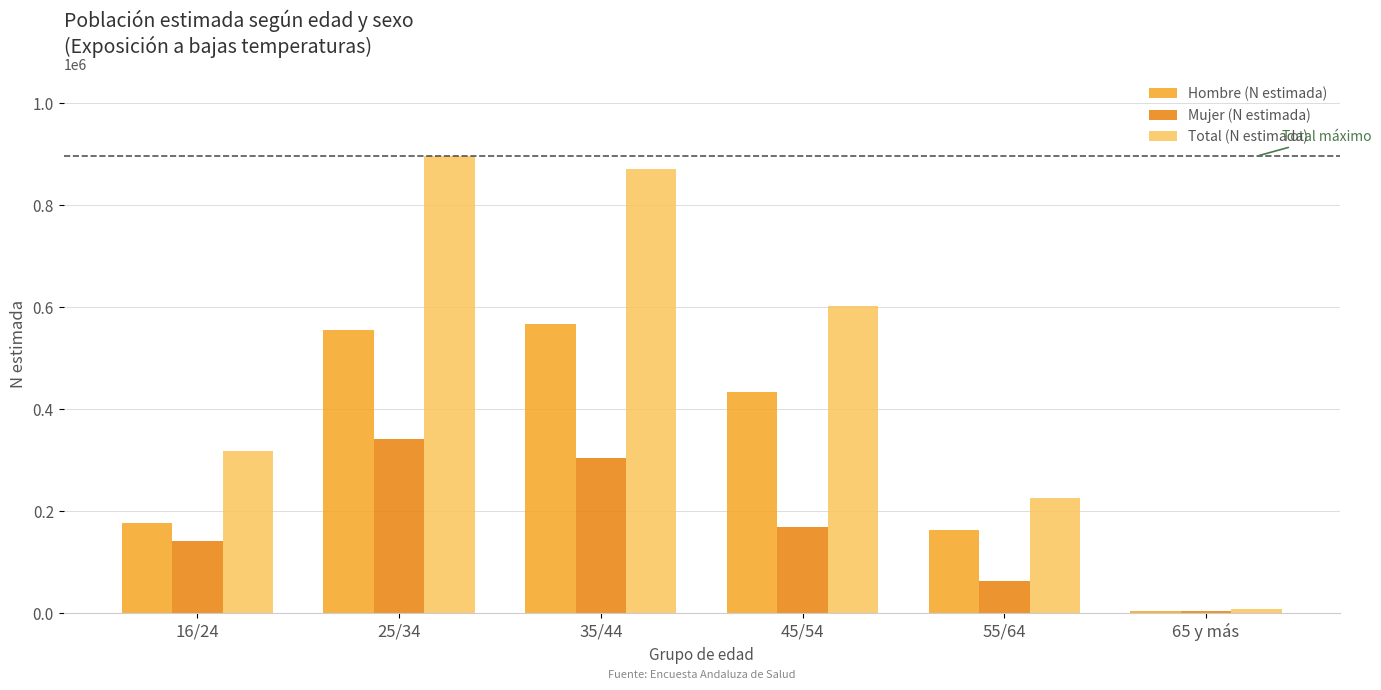

What is the difference between the Total (N estimada) values at 55/64 and 25/34?

669578